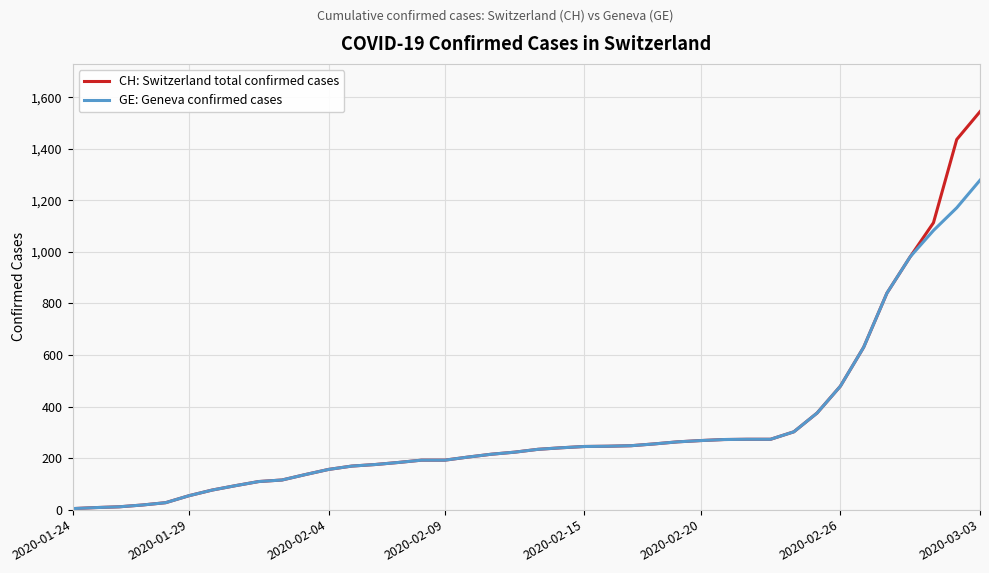

What is the greatest value displayed?

1544